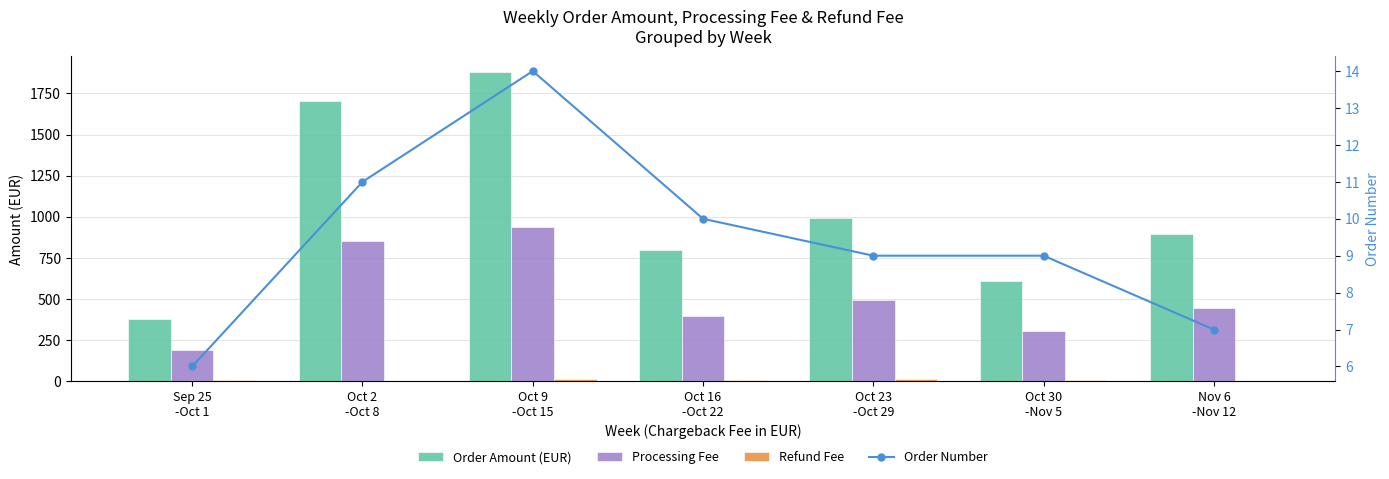

Which has a higher value, Sep 25
-Oct 1 or Oct 23
-Oct 29?

Oct 23
-Oct 29